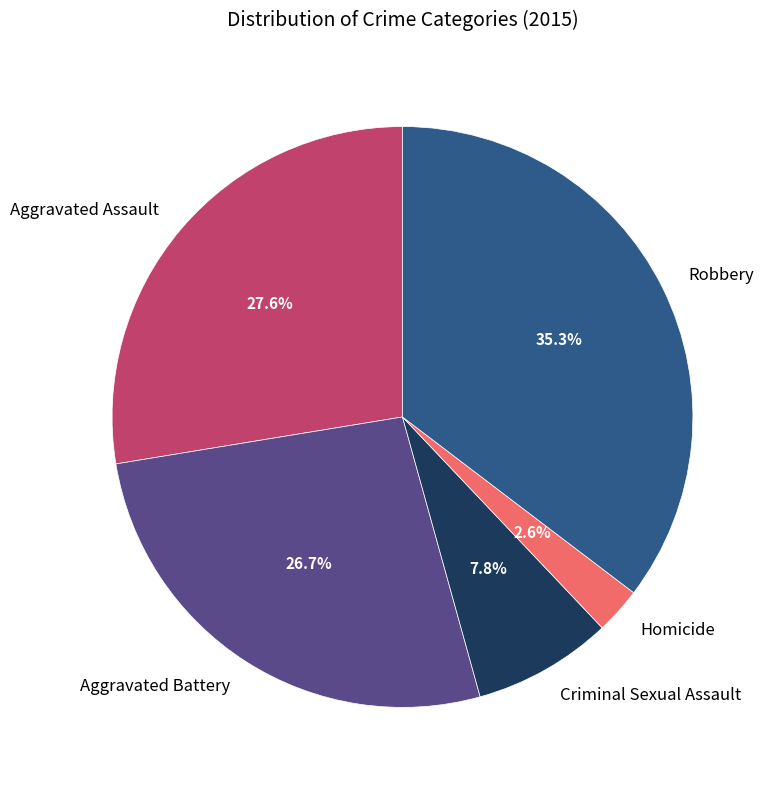

What percentage is the Homicide slice, to the nearest percent?

3%